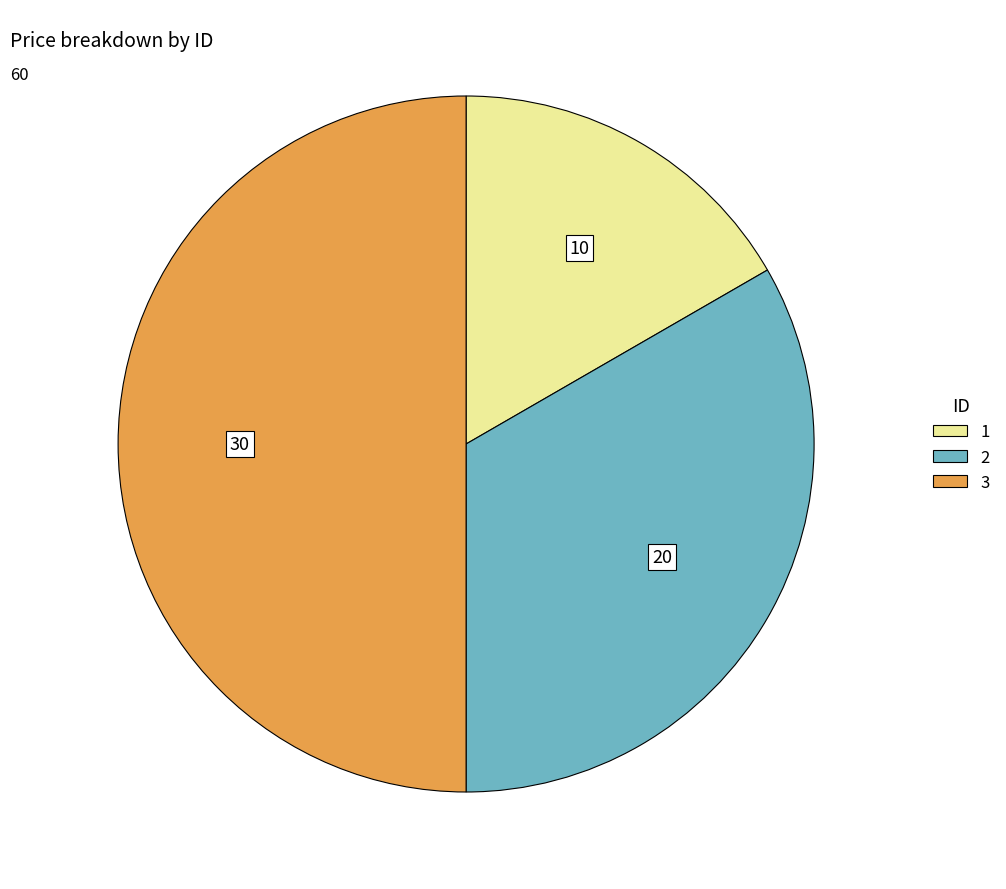

Does 1 account for over 50% of the chart?

No